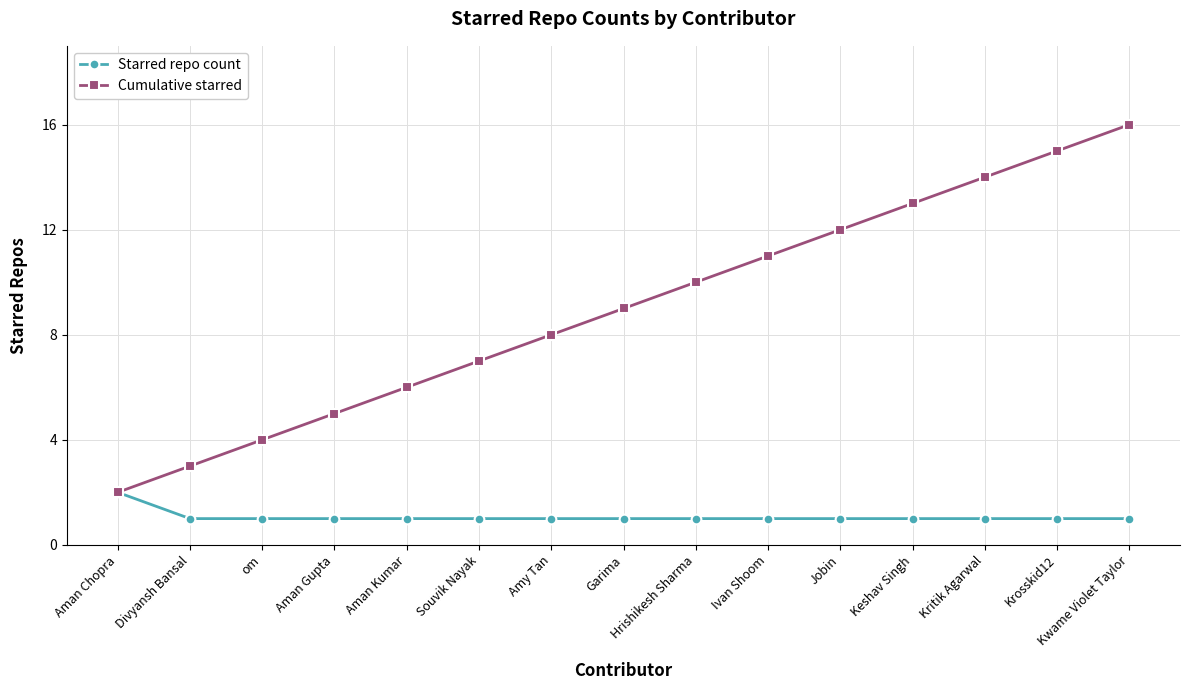

How many series are shown in this chart?

2